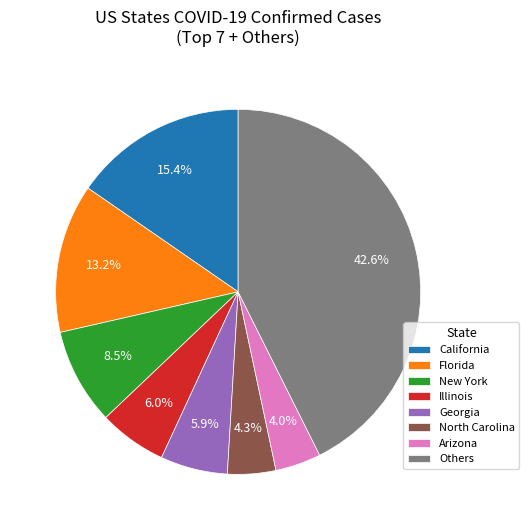

What is the ratio of the value at Illinois to the value at California?

0.4